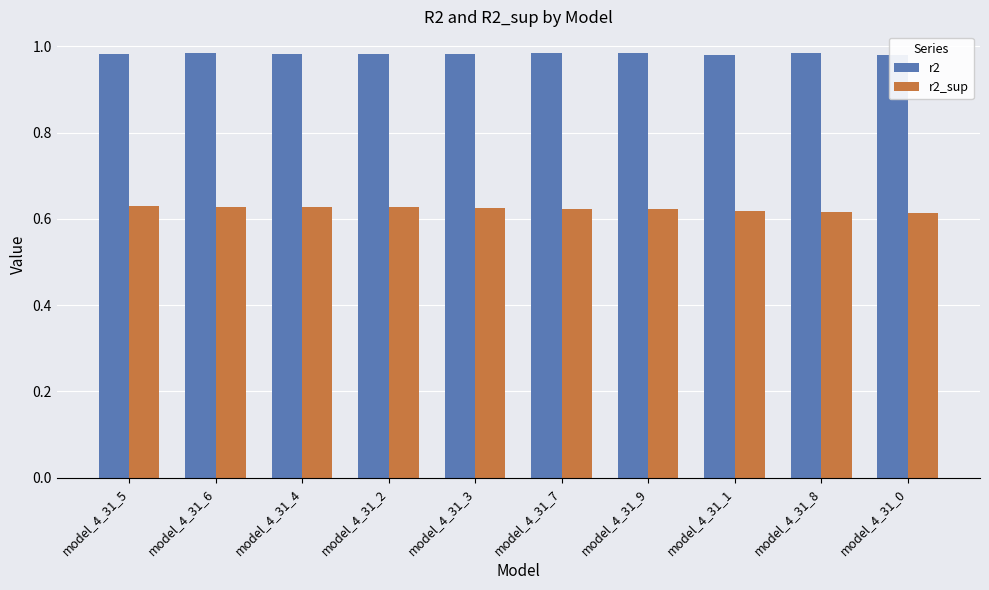

Reading right to left, what are all the values shown in this chart?

r2: 1.0	1.0	1.0	1.0	1.0	1.0	1.0	1.0	1.0	1.0
r2_sup: 0.6	0.6	0.6	0.6	0.6	0.6	0.6	0.6	0.6	0.6